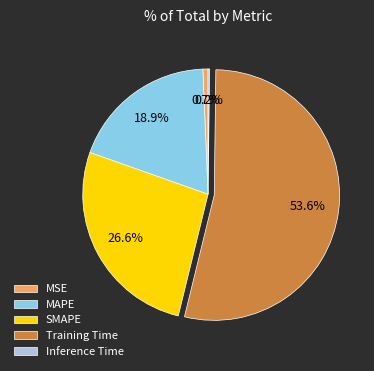

Does Training Time account for over 50% of the chart?

Yes